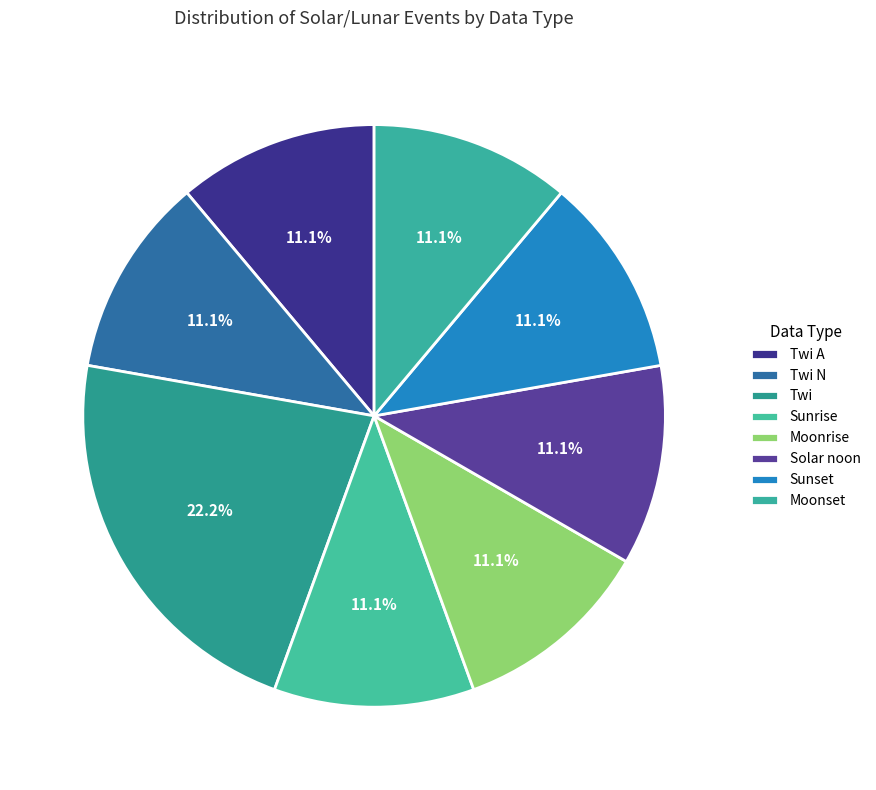

How many segments does this pie chart have?

8